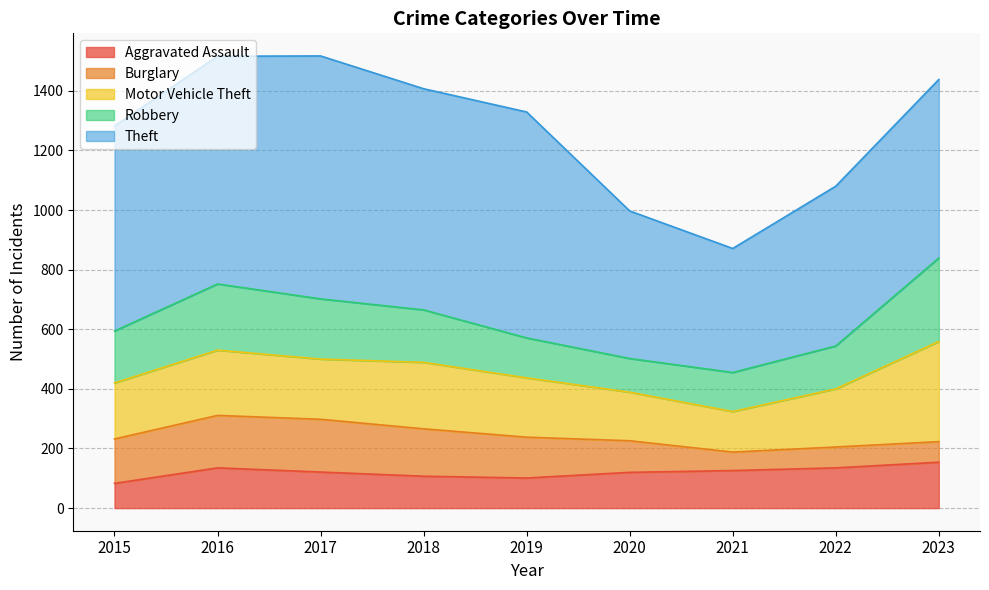

List the labels in order of Motor Vehicle Theft value, smallest first.

2021, 2020, 2015, 2022, 2019, 2017, 2016, 2018, 2023